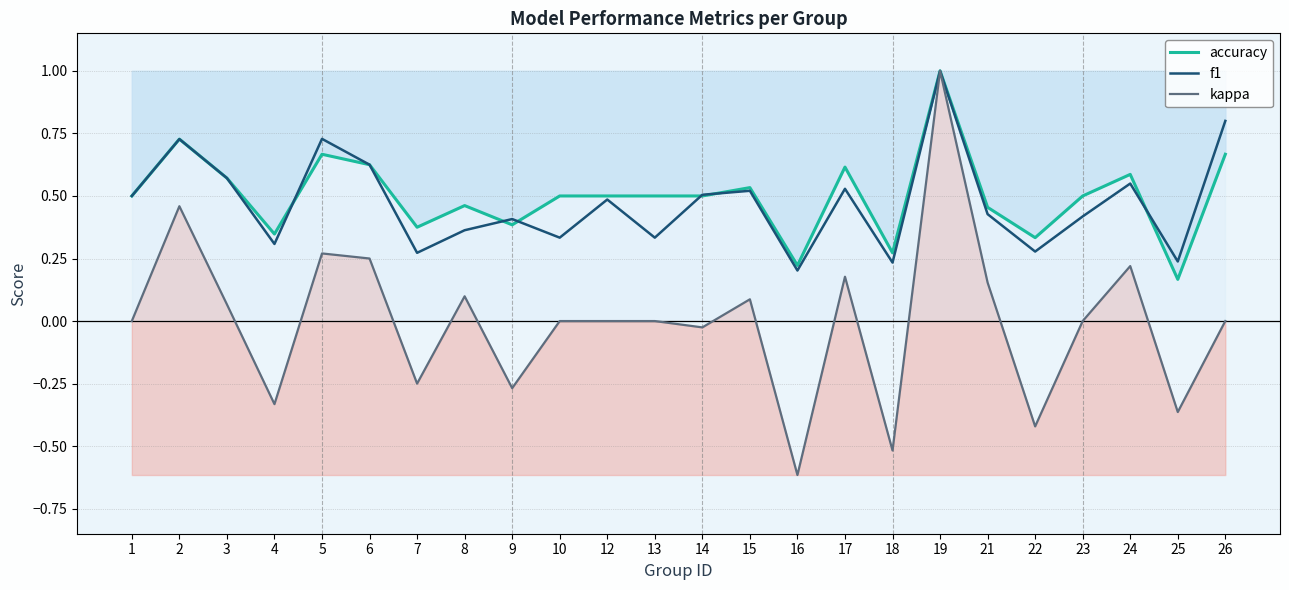

What value does the kappa series have at 7?

-0.2